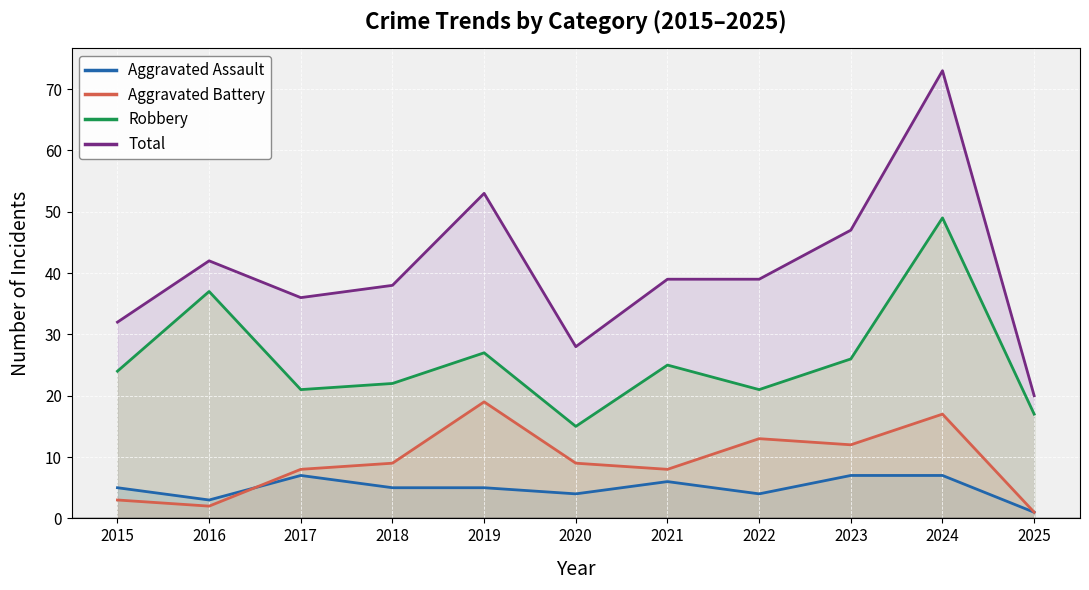

What is the difference between the highest and lowest values at 2025?

19